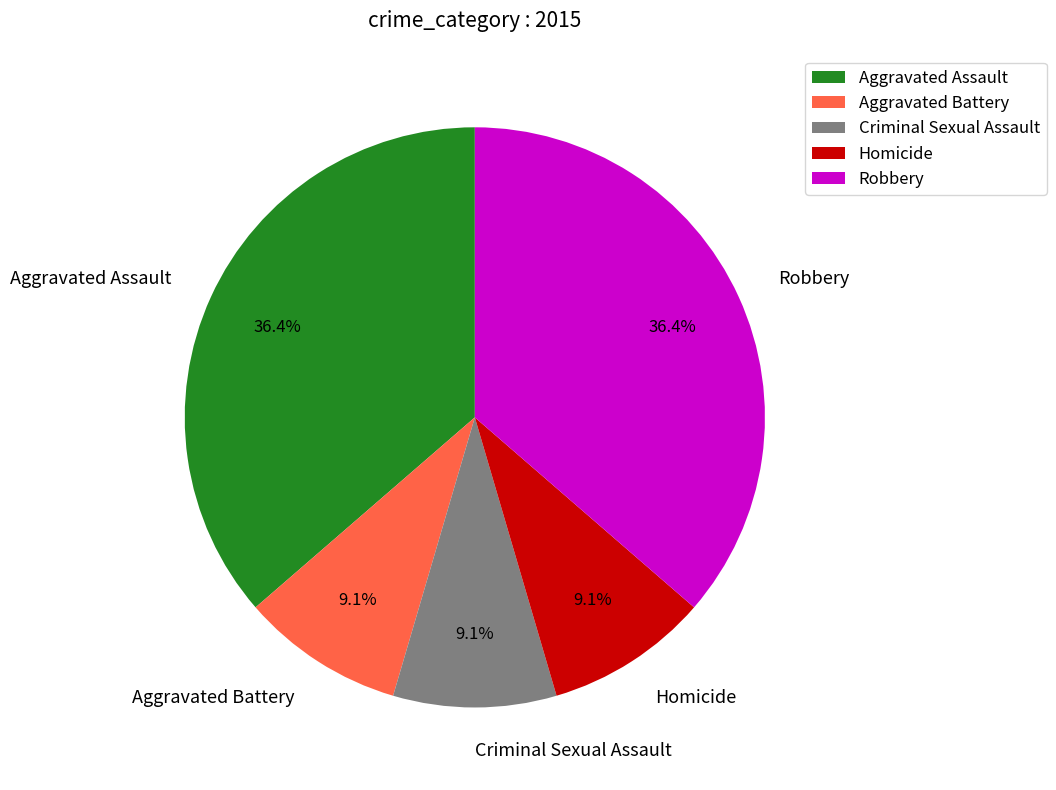

Is it true that Homicide is 1% of the pie?

False